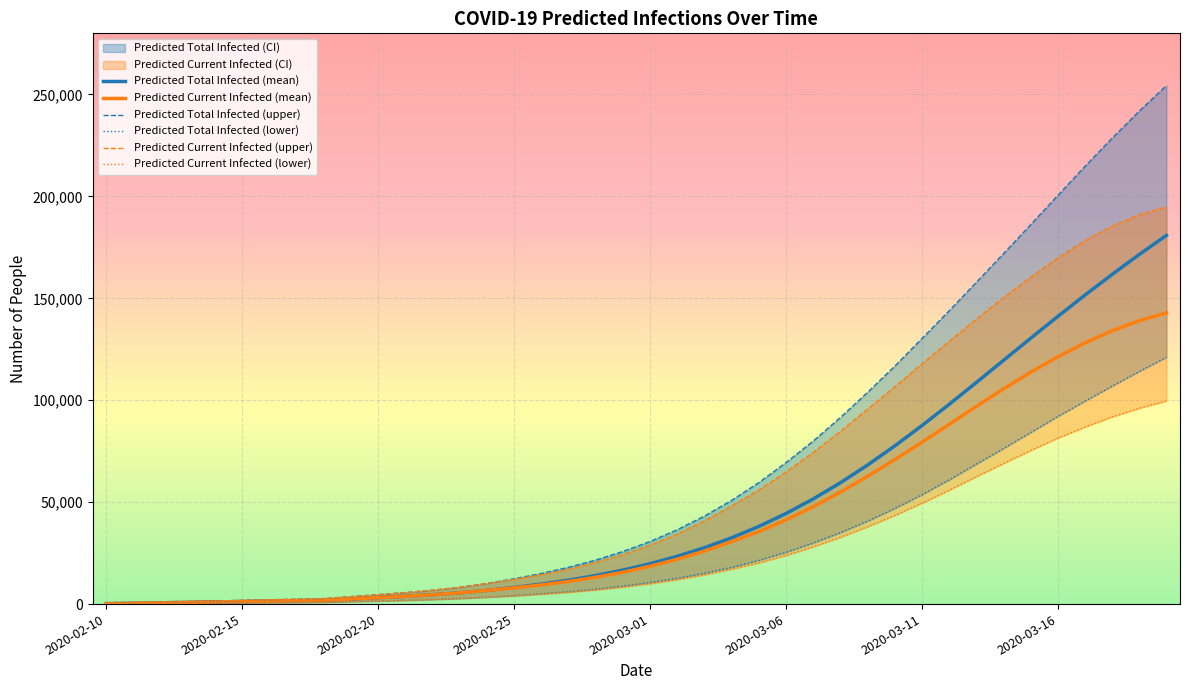

How many values in the Predicted Current Infected (mean) series are below 18532?

20